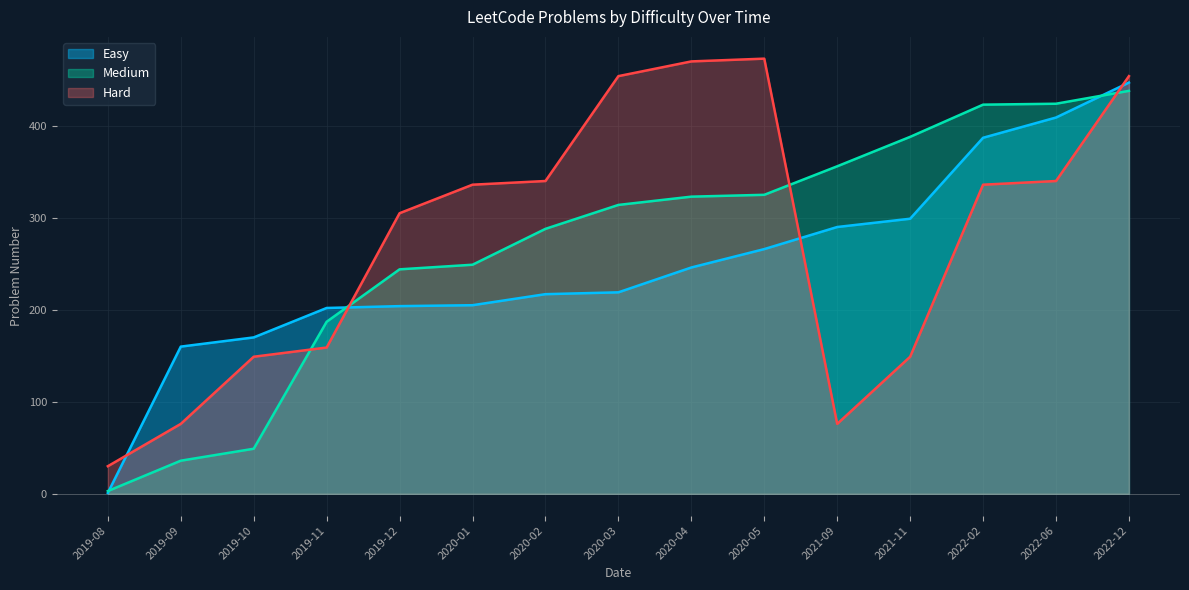

At which category is the sum across all series the highest?

2022-12